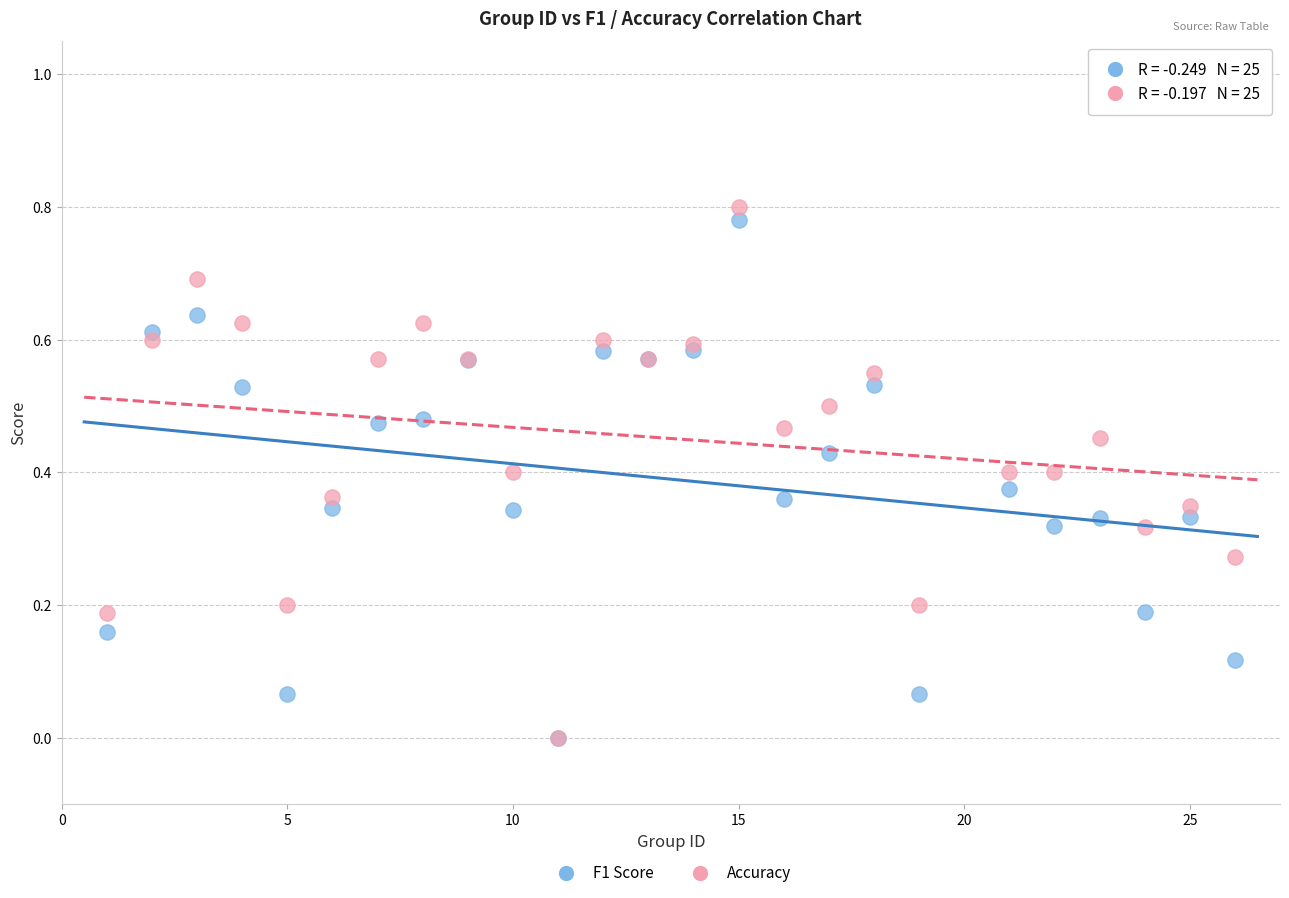

What are all the series names shown in the legend?

F1 Score, Accuracy